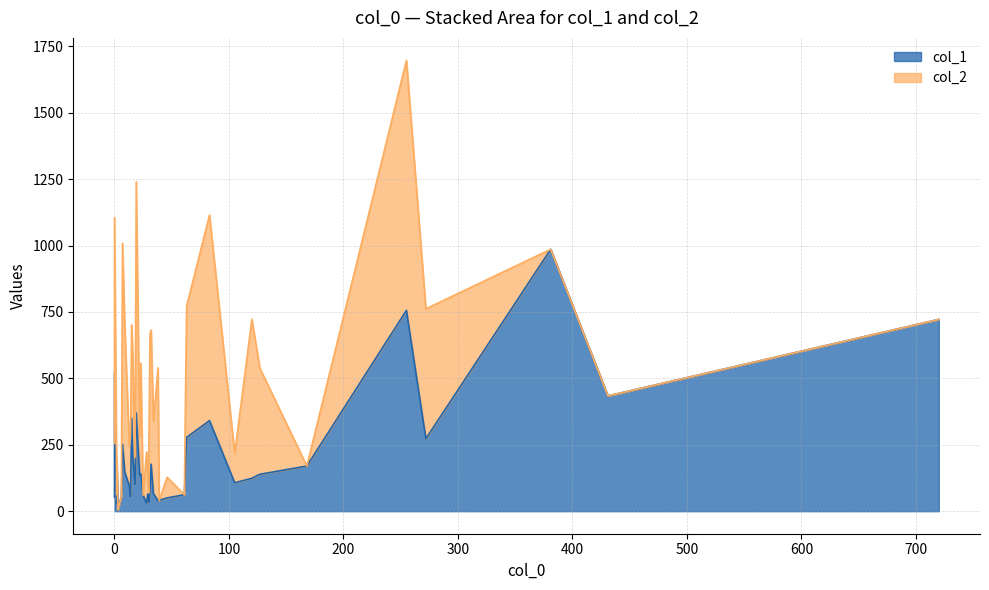

True or false: col_1 has a value of 192 at 33.

True